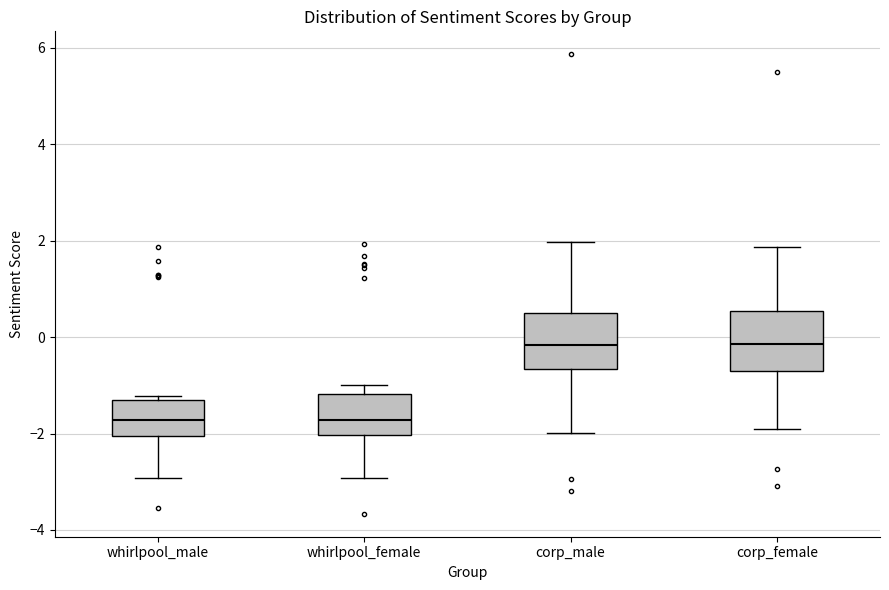

Reading left to right, read every box against the y-axis: the position of its median line, the range the box covers, and the ends of its whiskers. The values are not printed on the chart, so give them approximately, as read against the axis.

whirlpool_male: median -1.8, box -2.0 to -1.4, whiskers -3.0 to -1.2
whirlpool_female: median -1.8, box -2.0 to -1.2, whiskers -3.0 to -1.0
corp_male: median -0.2, box -0.6 to 0.4, whiskers -2.0 to 2.0
corp_female: median -0.2, box -0.6 to 0.6, whiskers -2.0 to 1.8